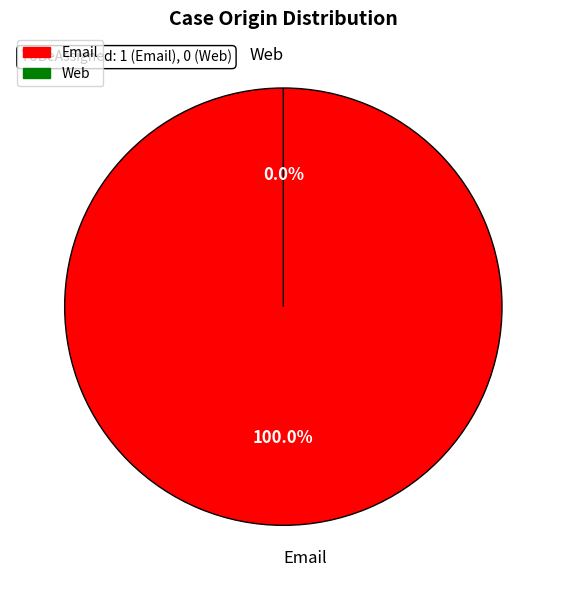

Which has a higher value, Email or Web?

Email